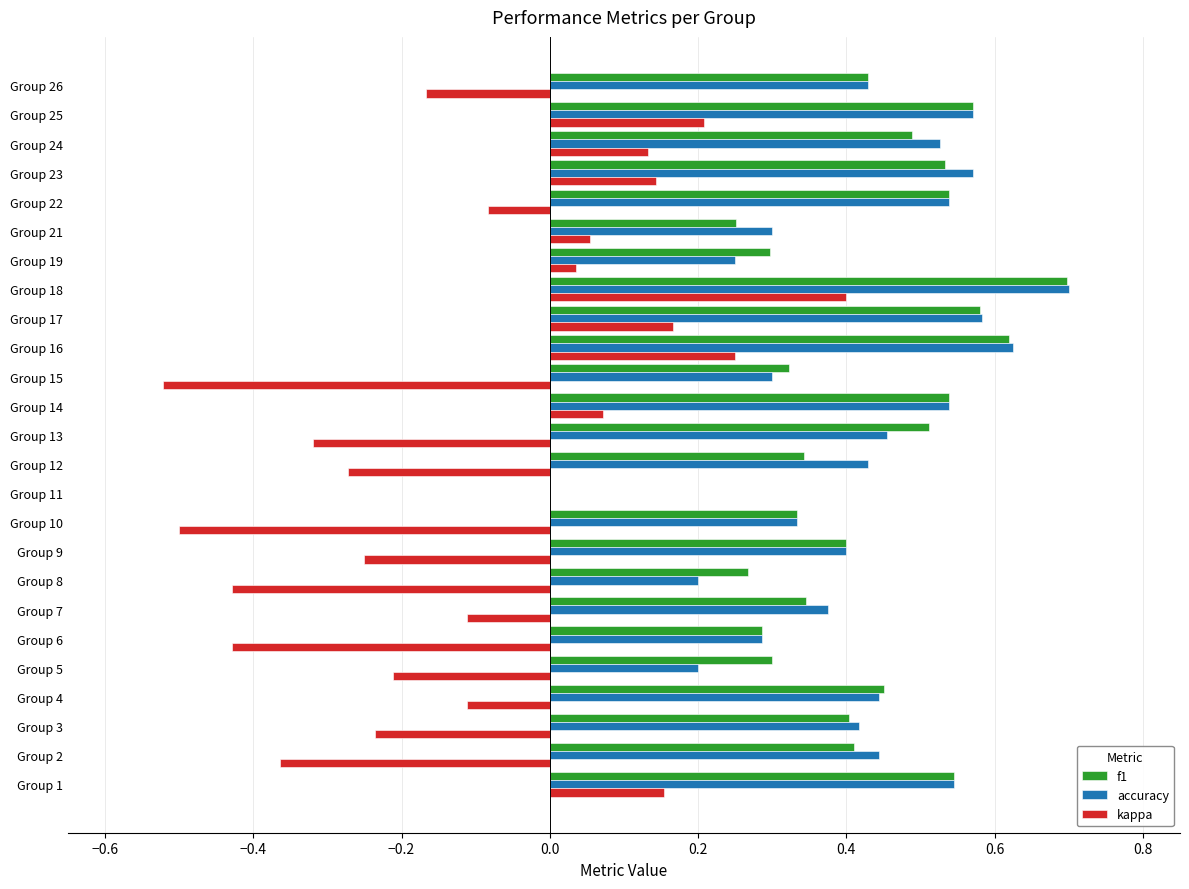

Between Group 4 and Group 15, which series saw the biggest shift?

kappa